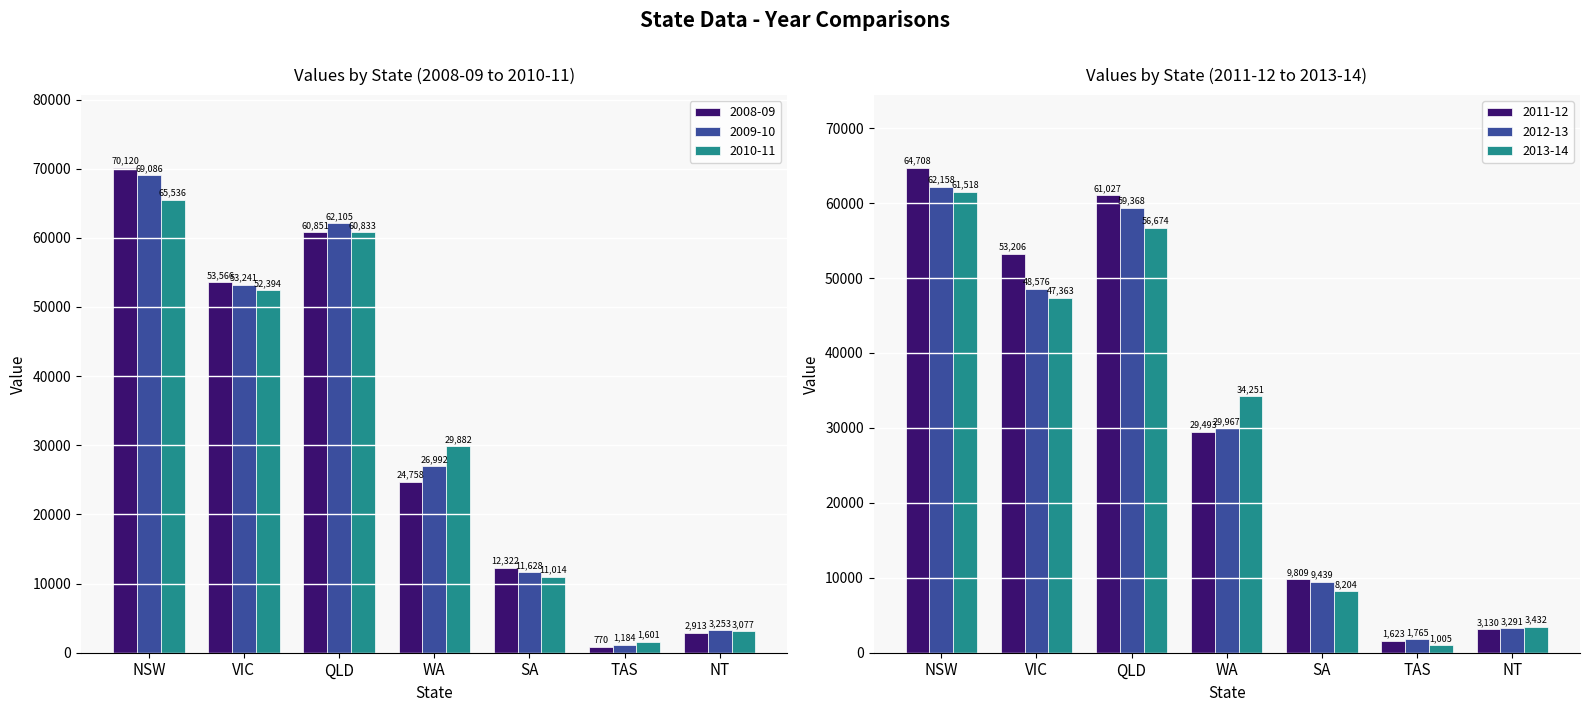

Where is 2011-12 nearest to the value 33165?

WA